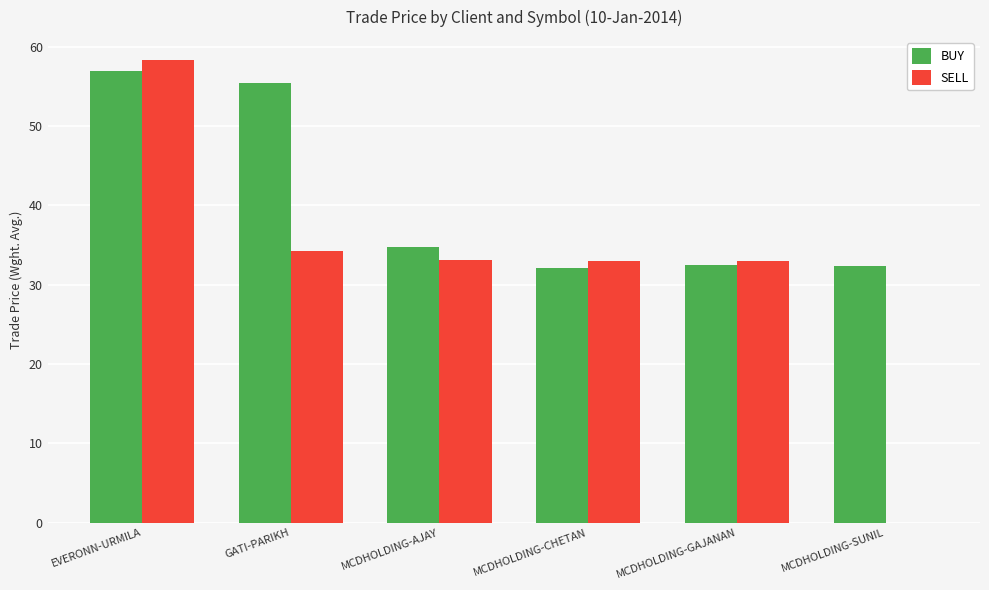

At which category is the sum across all series the highest?

EVERONN-URMILA